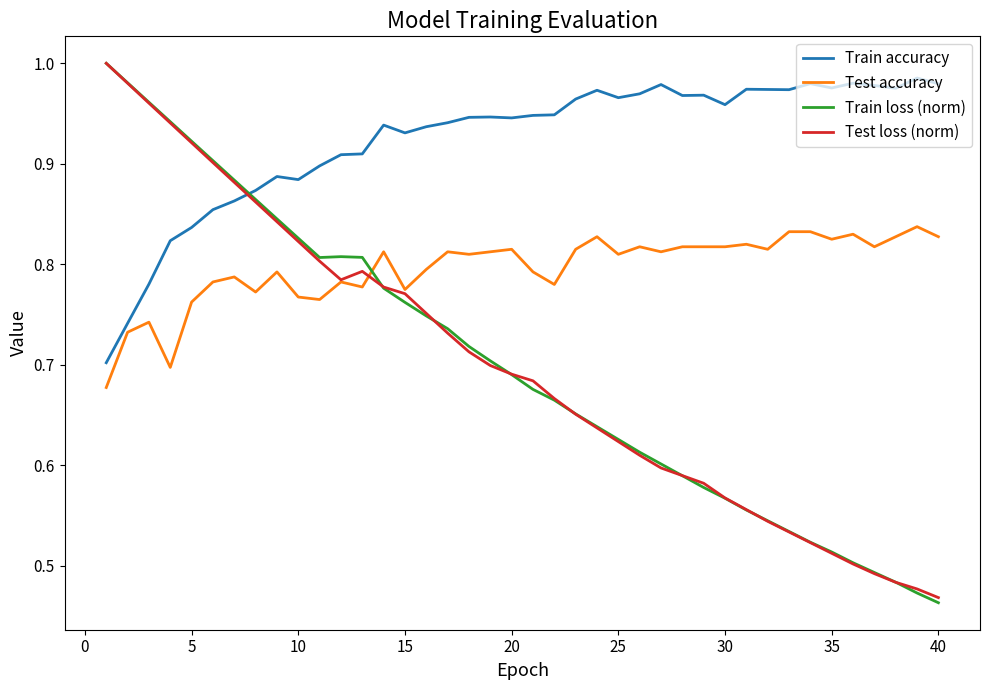

True or false: Test accuracy and Train loss (norm) intersect in this chart.

True